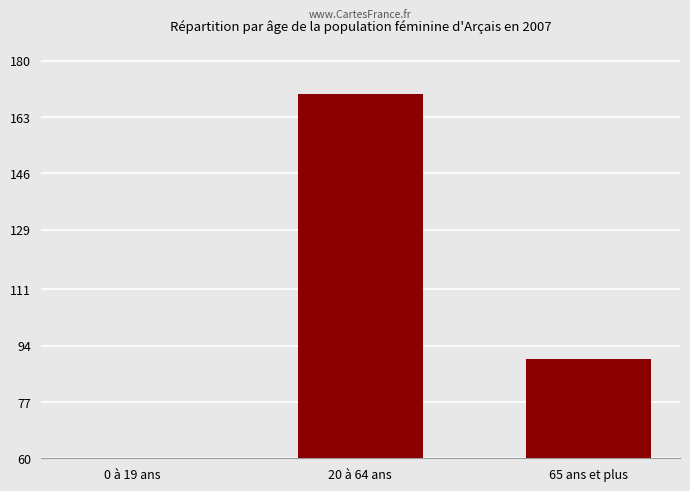

Which category has the highest value across all series?

20 à 64 ans